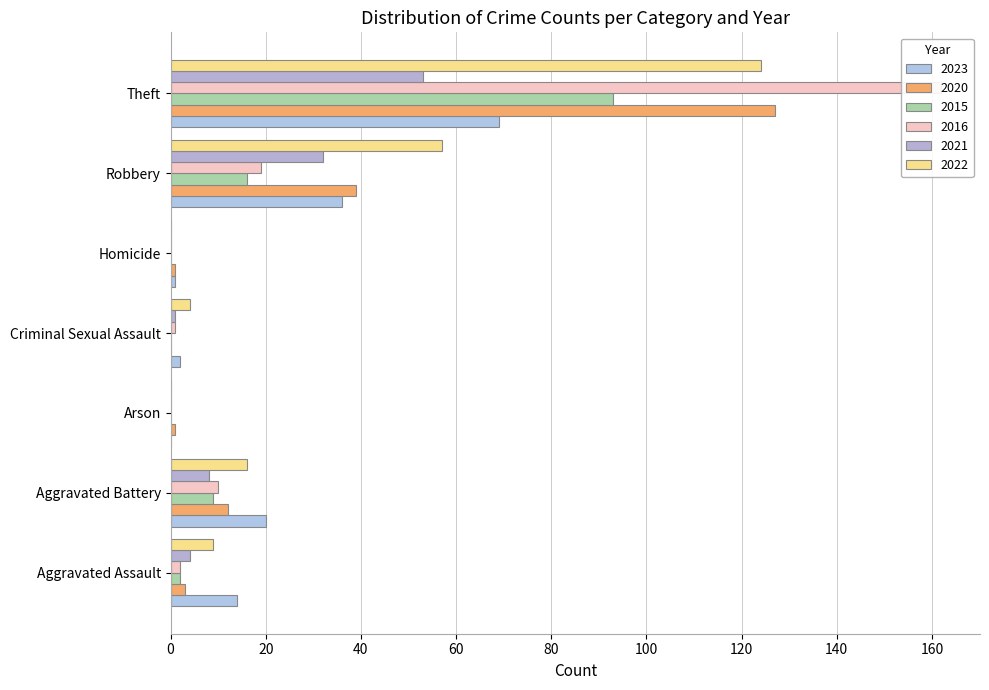

Is the value of 2016 at Robbery greater than the value of 2022 at Aggravated Battery?

Yes